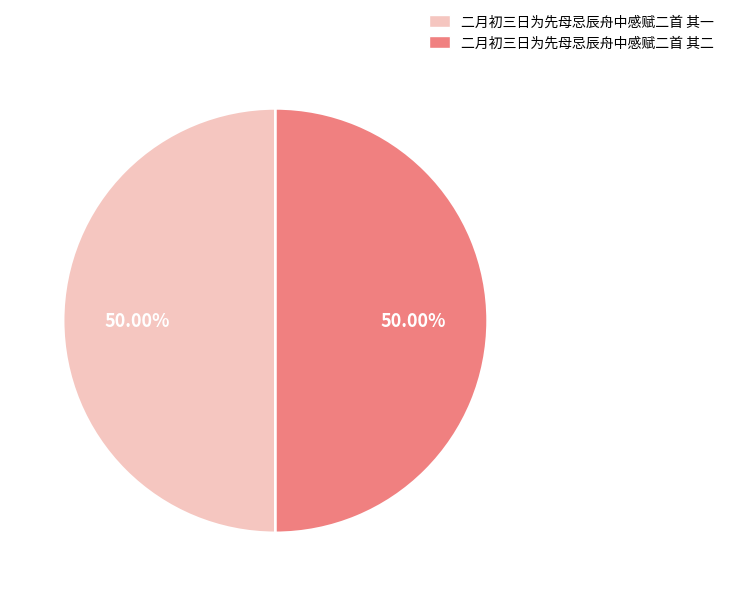

Do 二月初三日为先母忌辰舟中感赋二首 其二 and 二月初三日为先母忌辰舟中感赋二首 其一 together represent more than half of the pie?

Yes